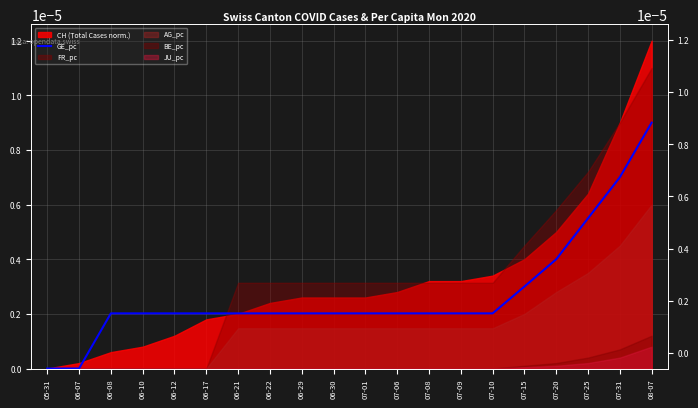

What is the label of the 20th point from the left?

08-07